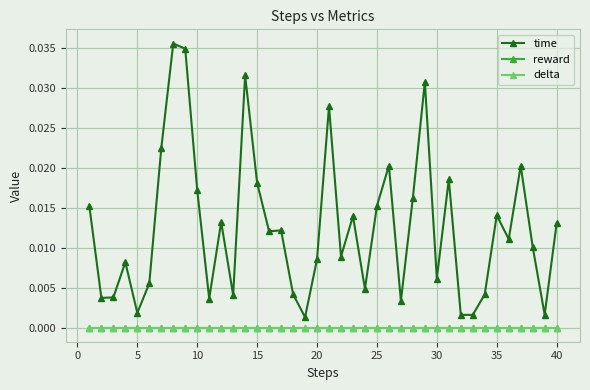

Is this an area chart (filled region under the line)?

No